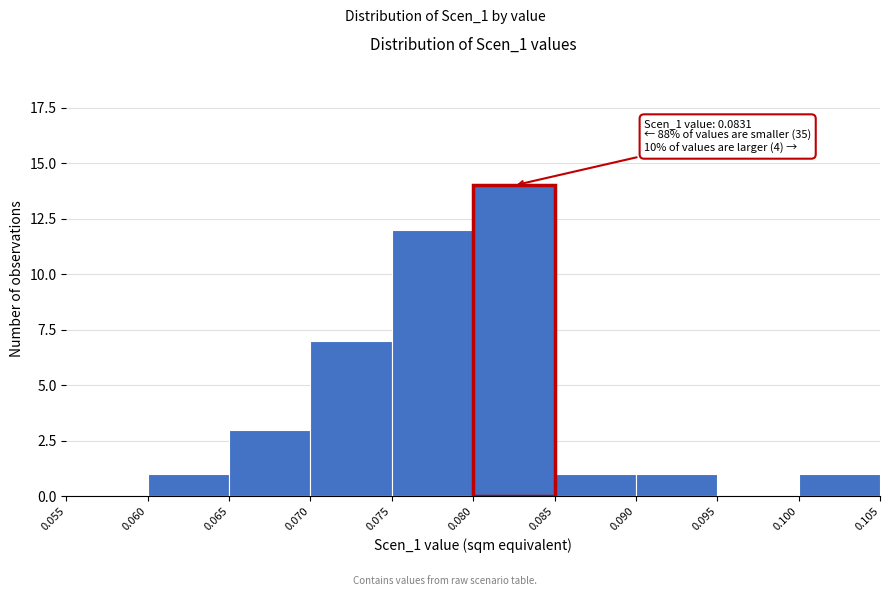

Over which range of the x-axis is the bar tallest?

0.080 to 0.085